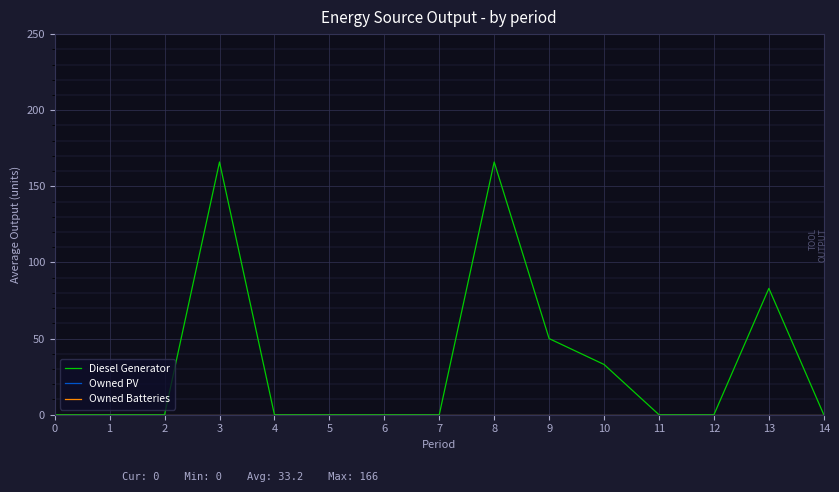

Is this an area chart (filled region under the line)?

No